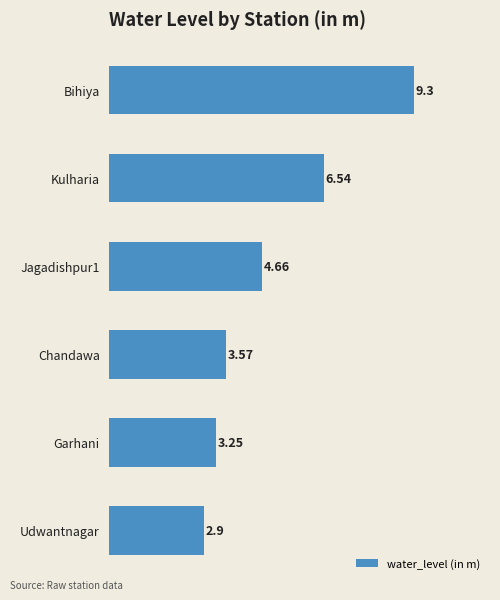

At which category does the chart reach its peak across all series?

Bihiya